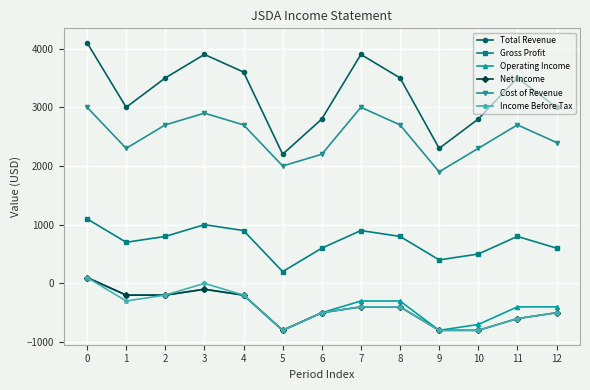

Which series has the widest spread of values?

Total Revenue